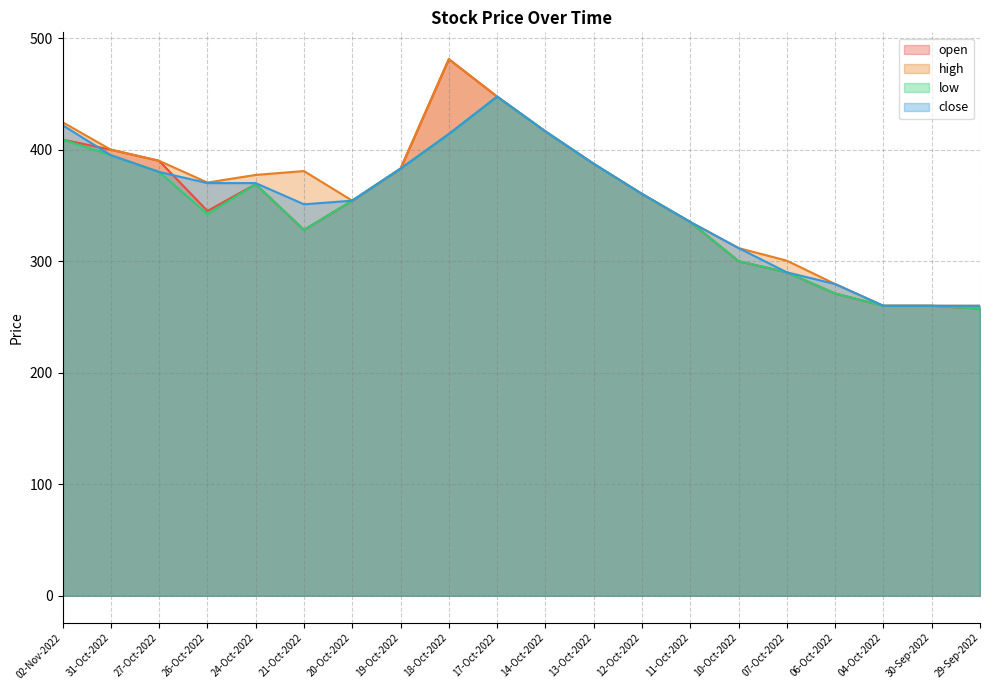

What are all the series names shown in the legend?

open, high, low, close